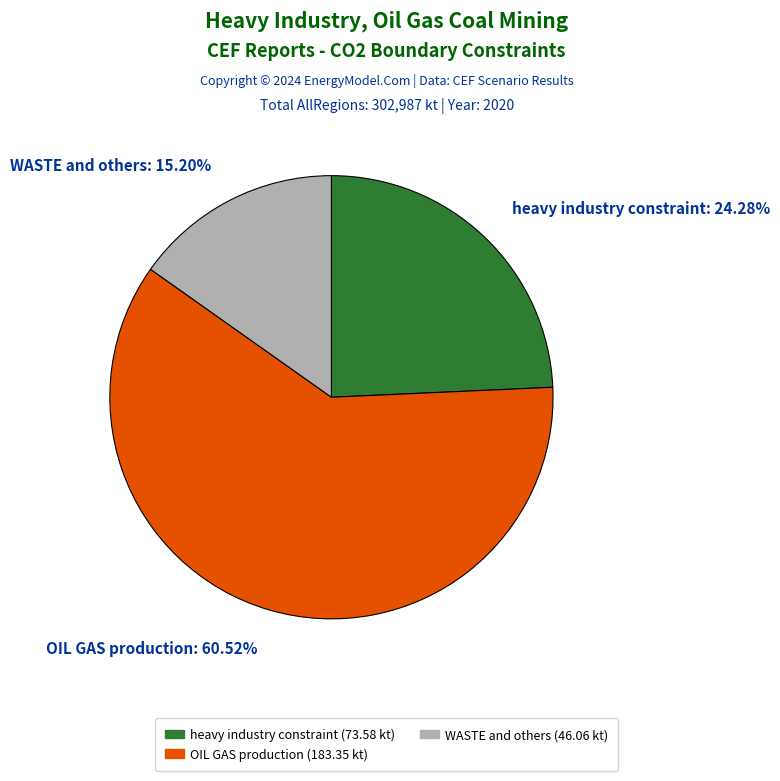

How many segments does this pie chart have?

3